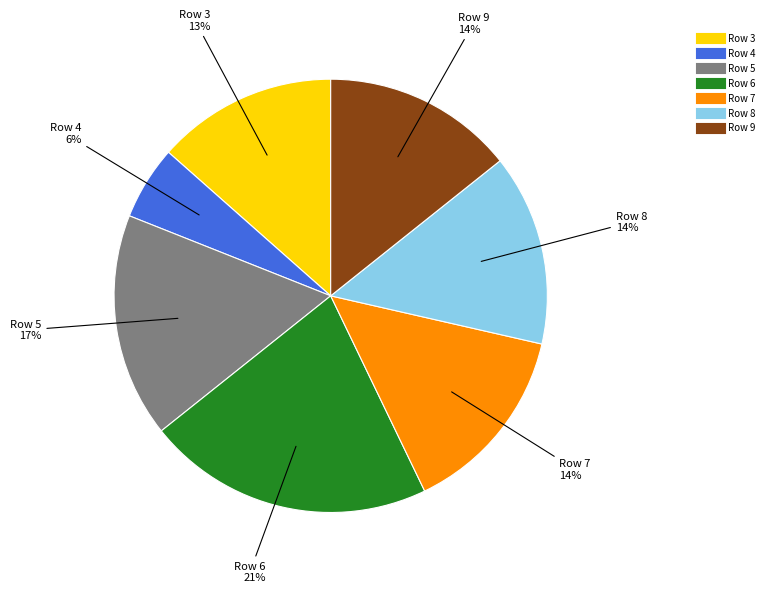

To the nearest percent, what is the difference between the Row 6 and Row 8 slice percentages?

7%